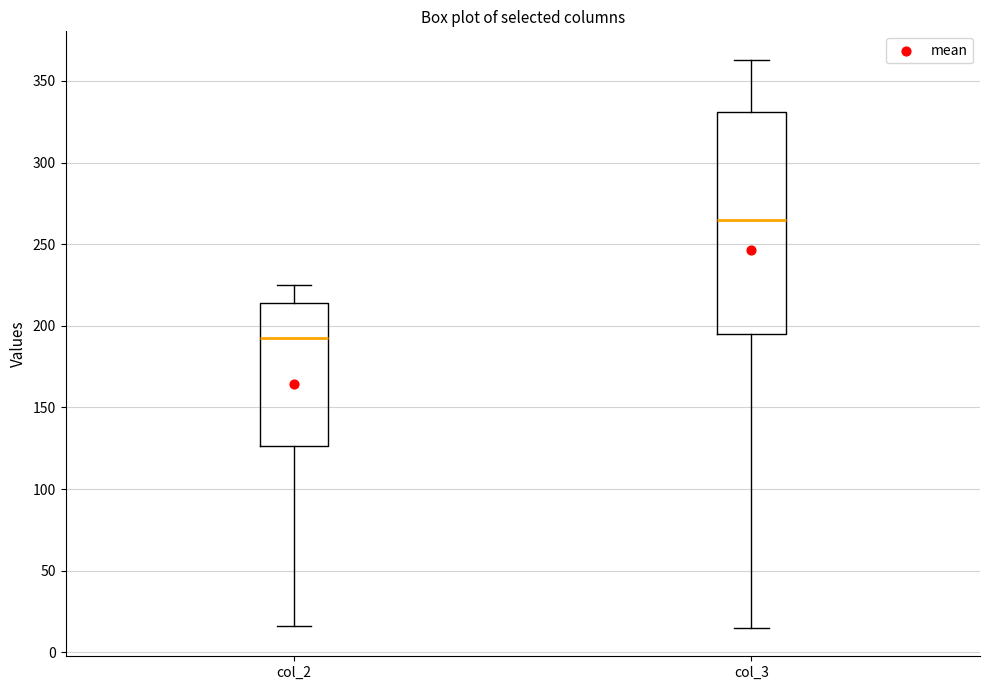

Which box has the highest median line?

col_3